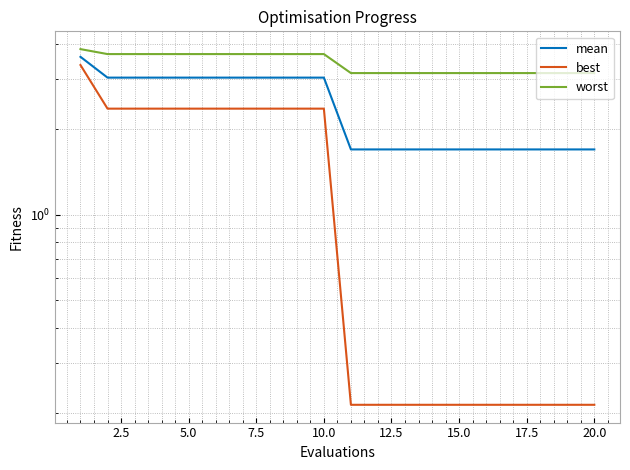

How many lines are shown in the chart?

3